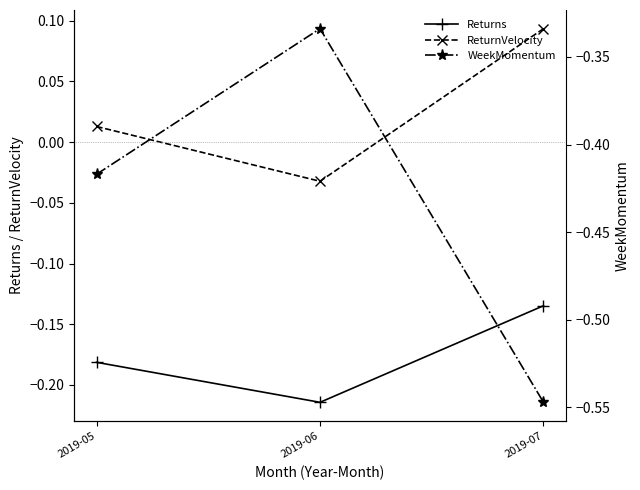

Which series has the largest range (max minus min)?

WeekMomentum